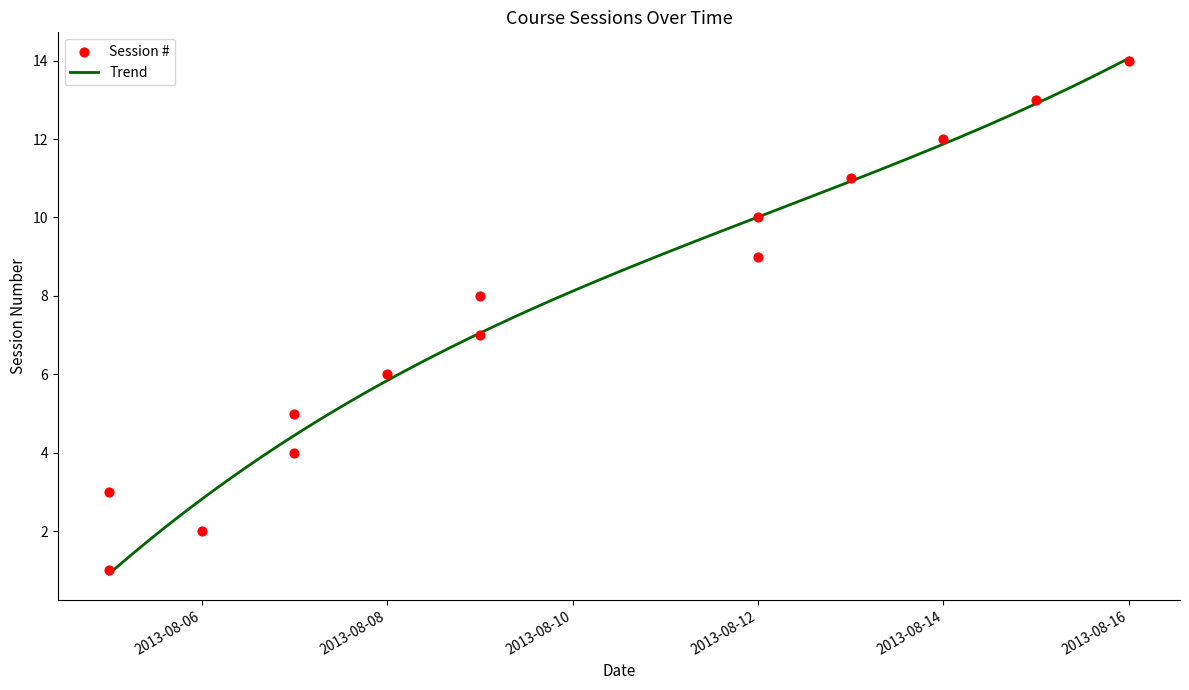

Between 2013-08-07 and 2013-08-07, which is larger?

2013-08-07